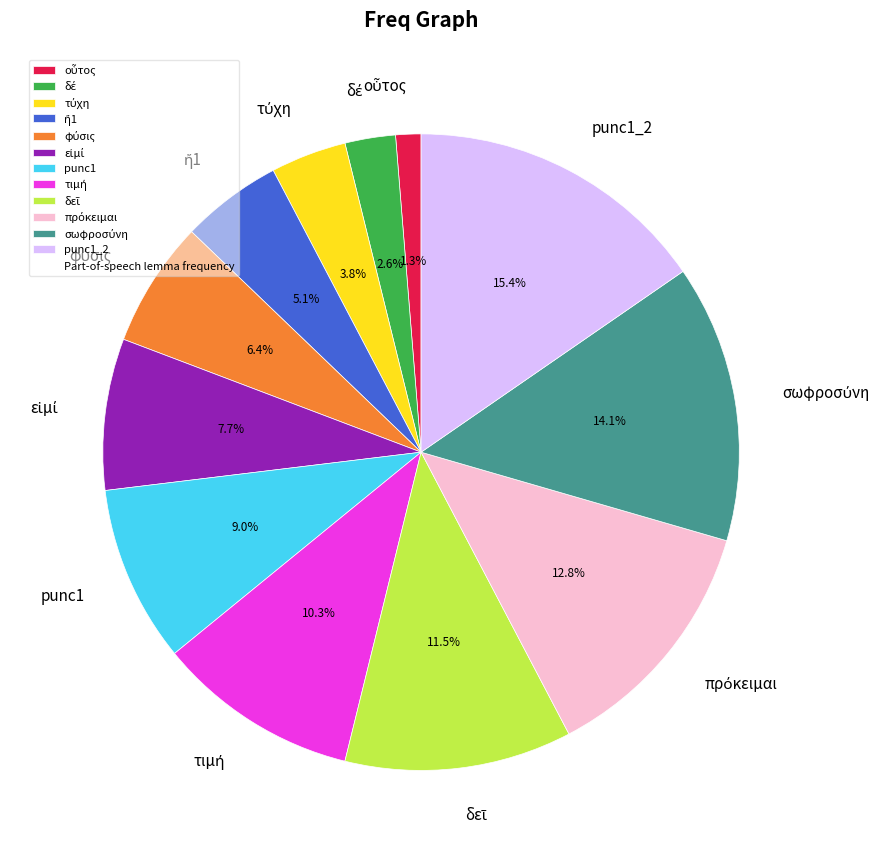

Is there any slice that represents more than half of the pie?

No